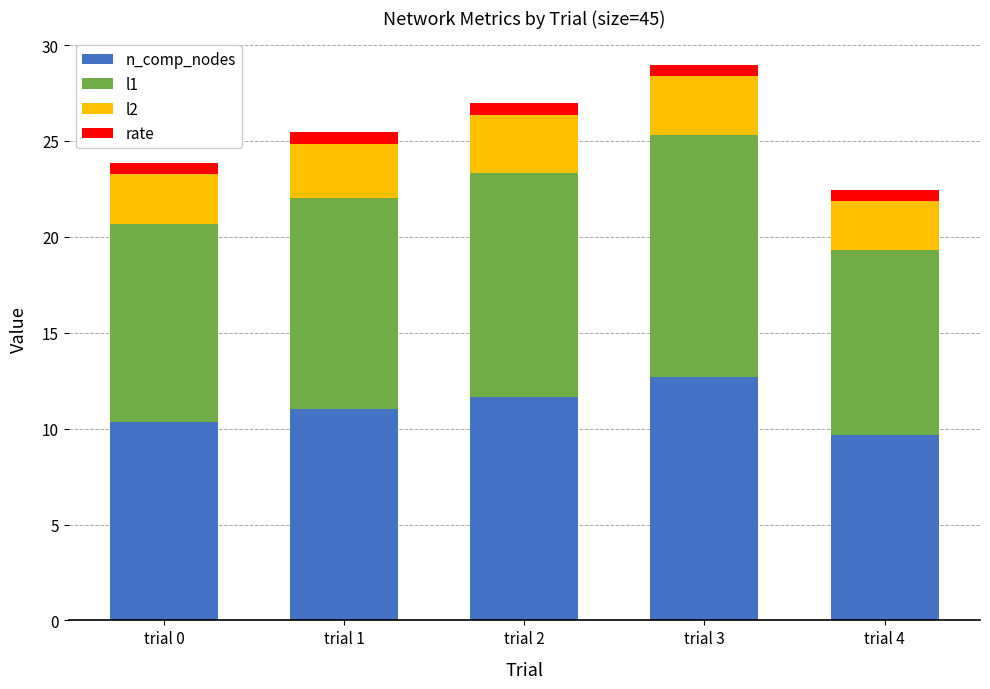

What is the maximum value for n_comp_nodes?

12.7